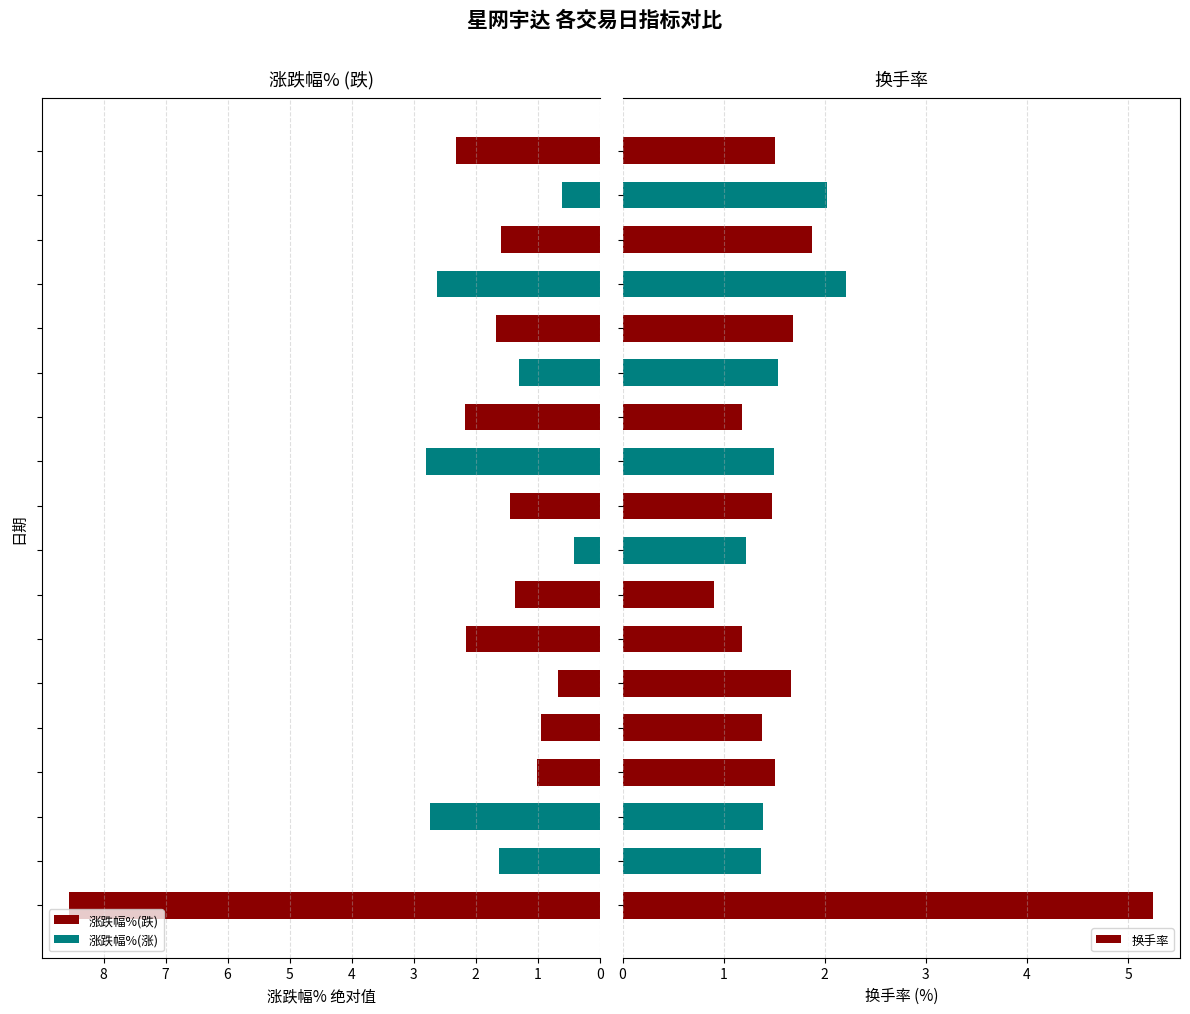

Is it true that 涨跌幅%(跌) equals -3.1 at 10?

False